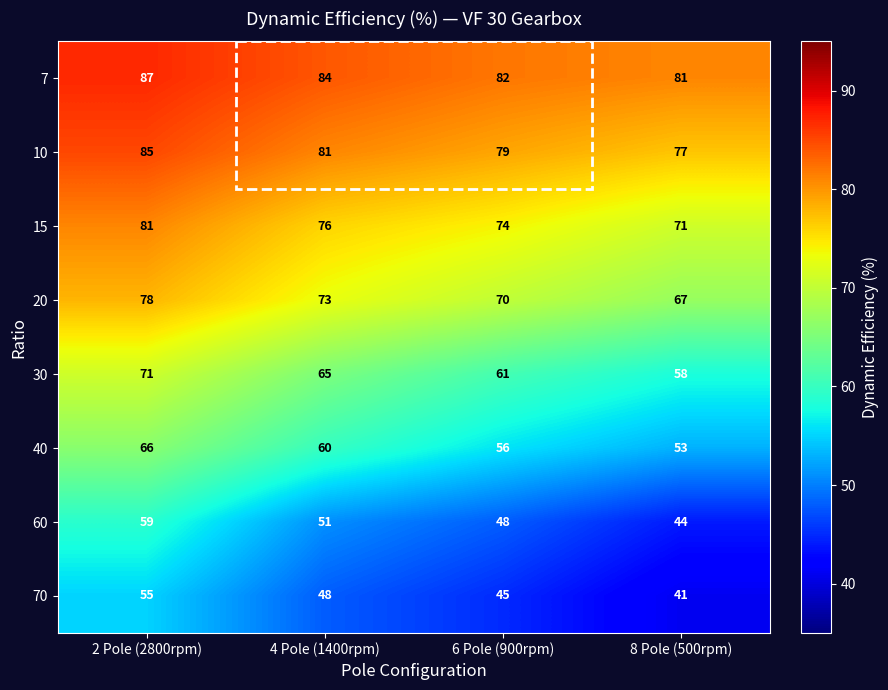

What is the average value of the 20 series?

72